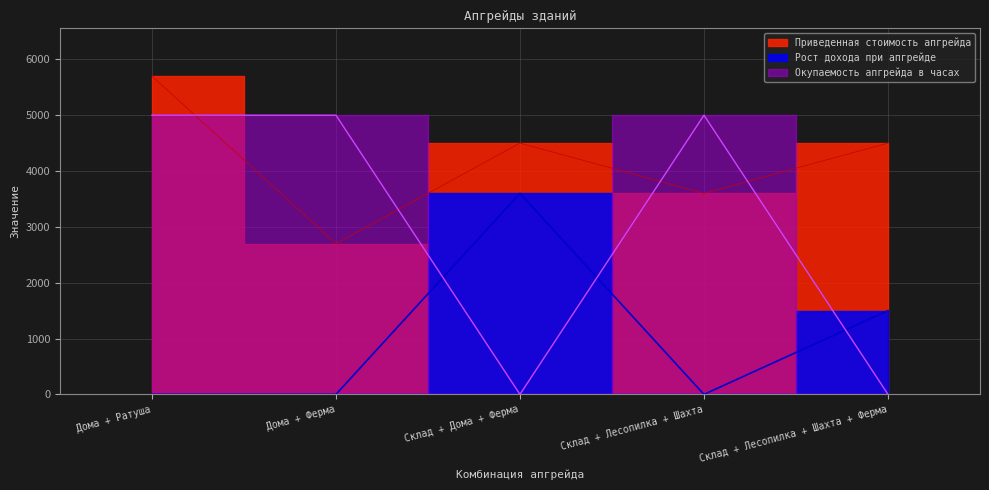

Where do Приведенная стоимость апгрейда and Окупаемость апгрейда в часах first cross each other?

Дома + Ратуша and Дома + Ферма